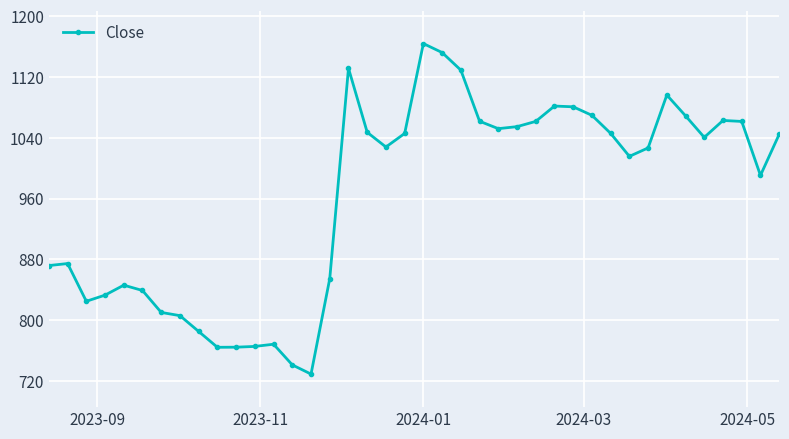

What is the value of the 21st point from the left?

1164.0